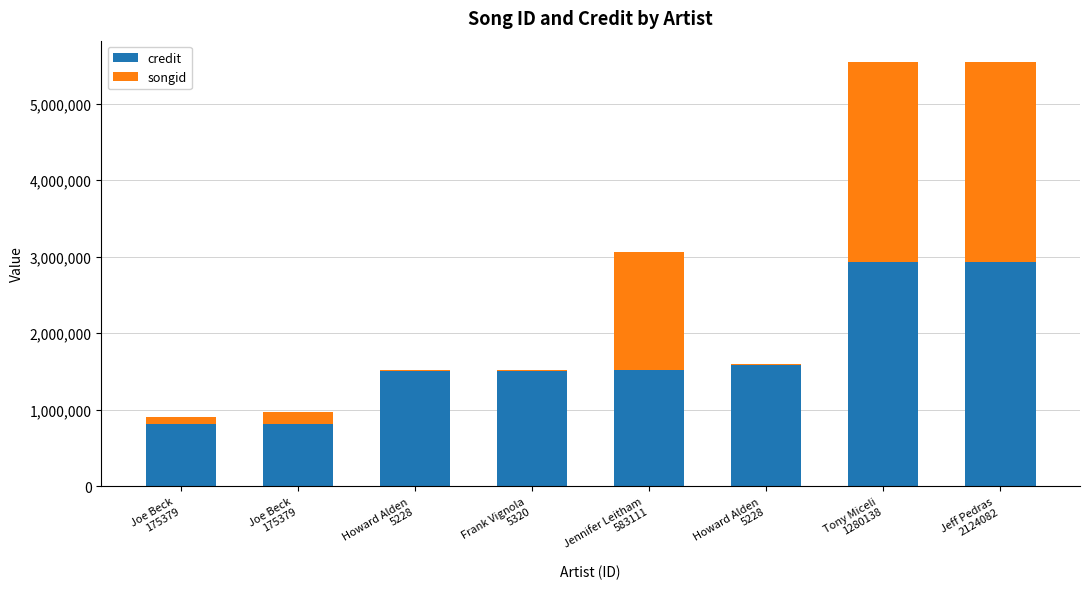

Which series has the largest range (max minus min)?

songid